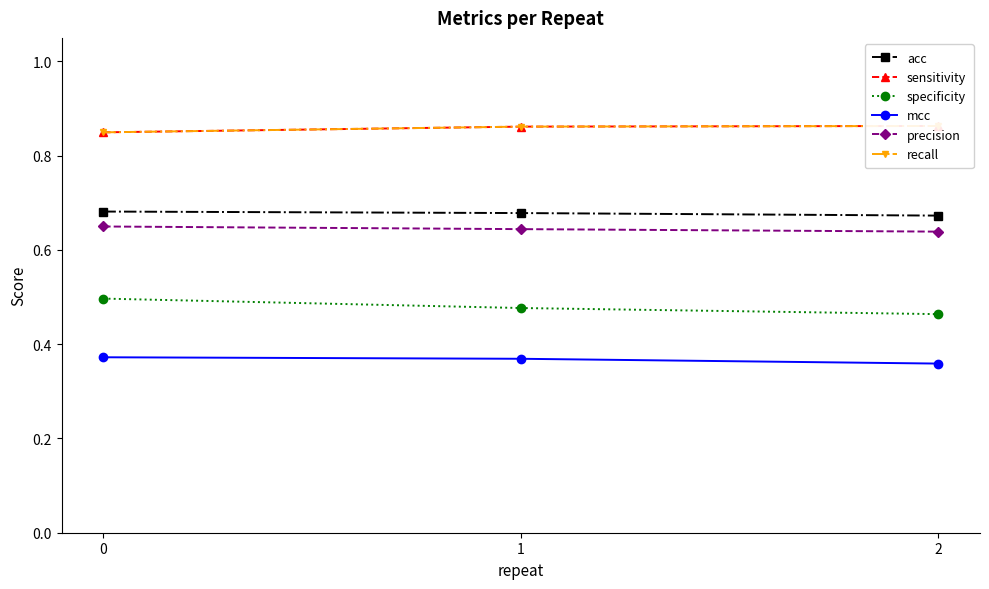

How many series are shown in this chart?

6